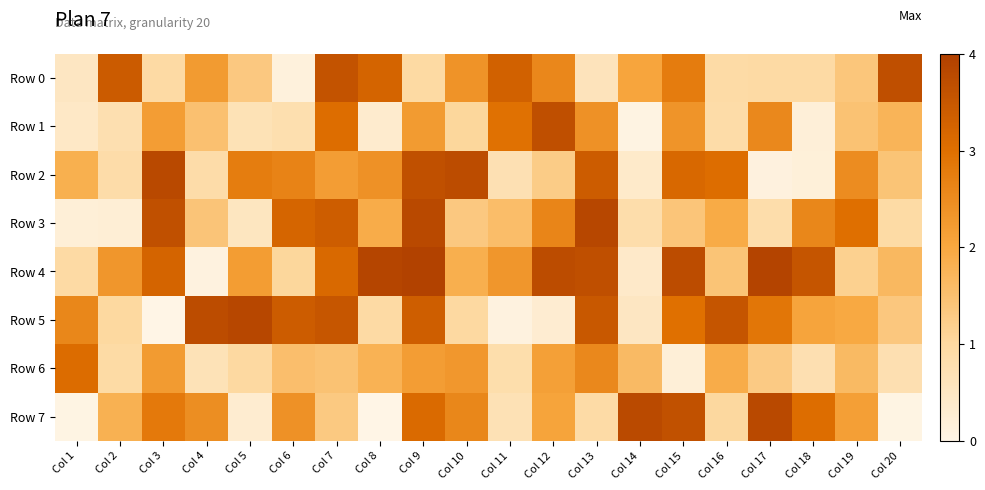

At how many categories does at least one series exceed 3?

20